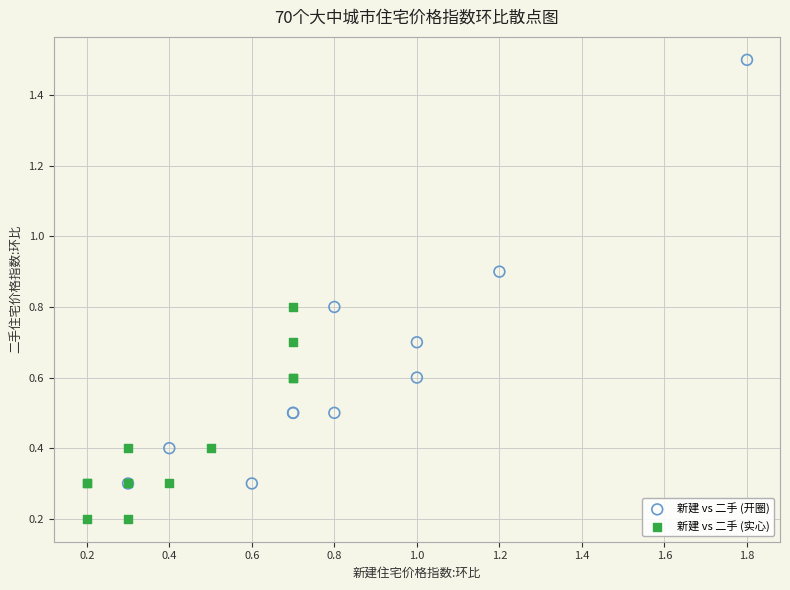

Which series contains the highest Y value?

新建 vs 二手 (开圈)